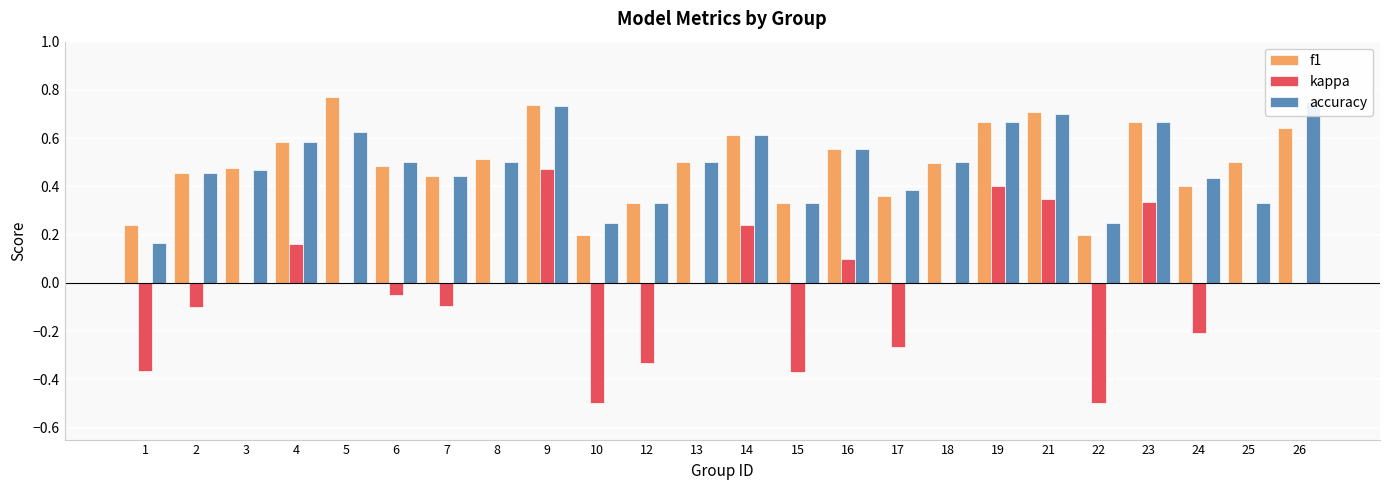

What is the minimum value shown in the chart?

-0.5